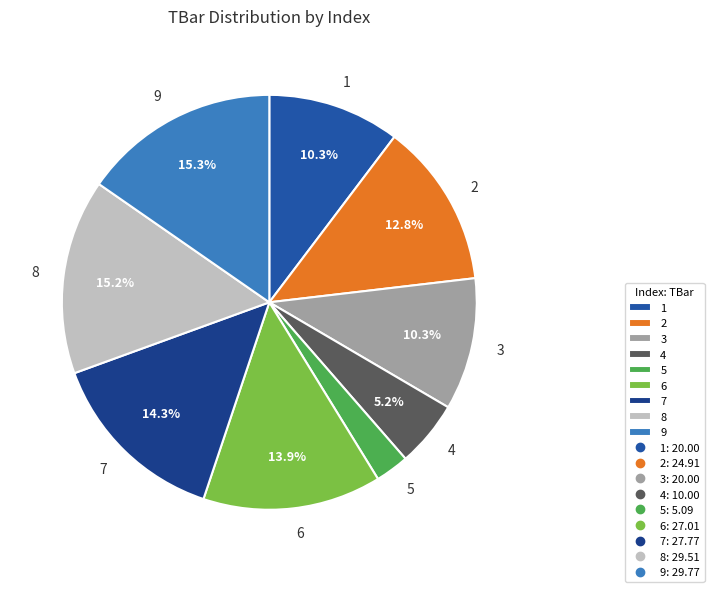

Is it true that 5 is 3% of the pie?

True